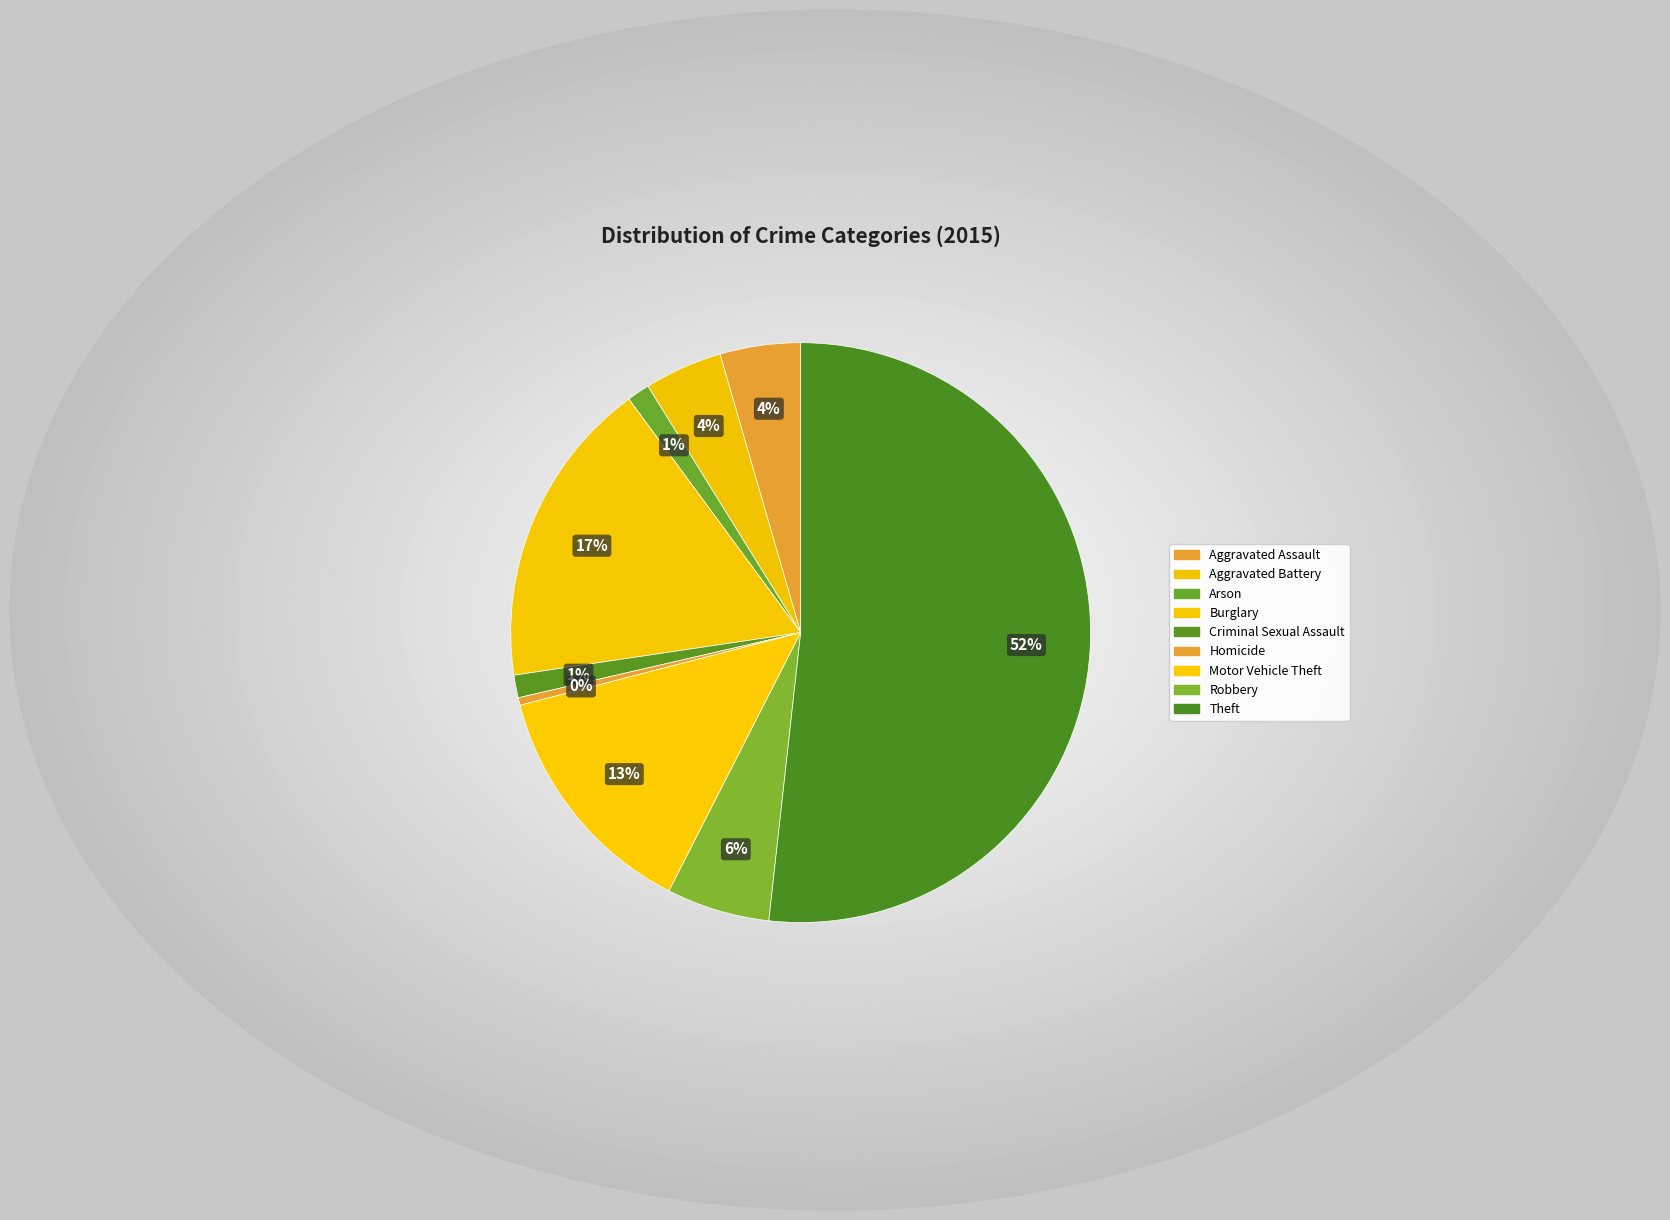

Does Criminal Sexual Assault represent more than half of the total?

No